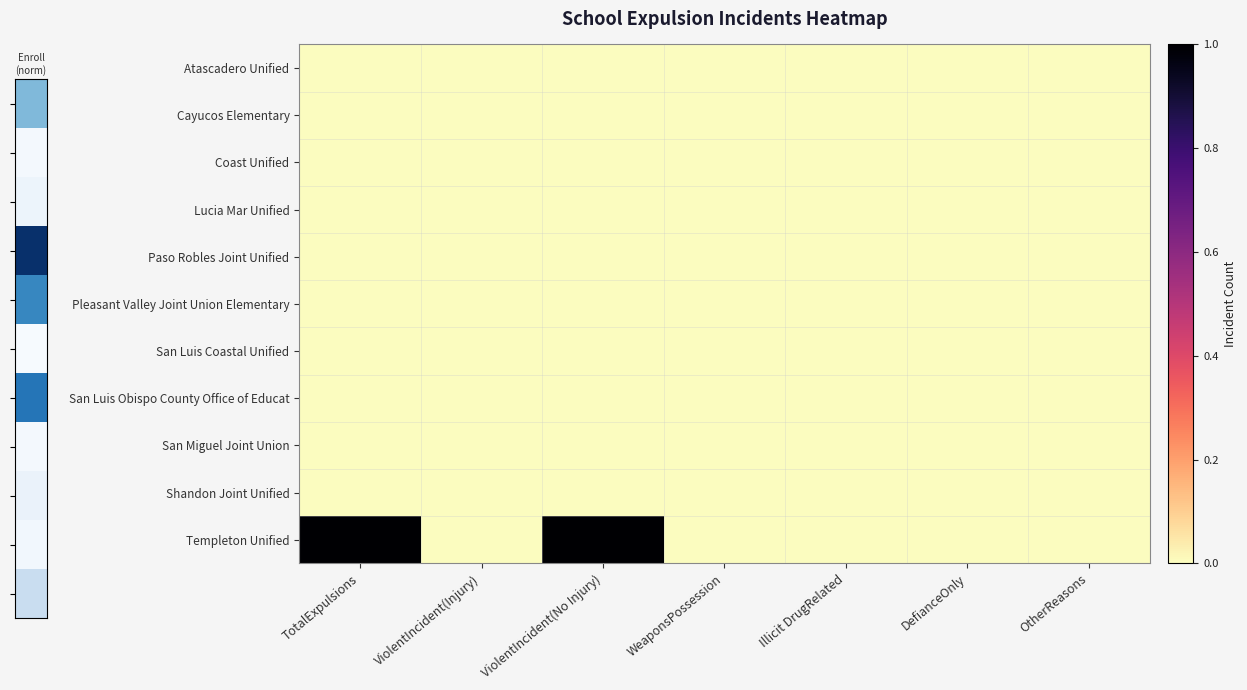

Which series has the largest total across all categories?

Templeton Unified